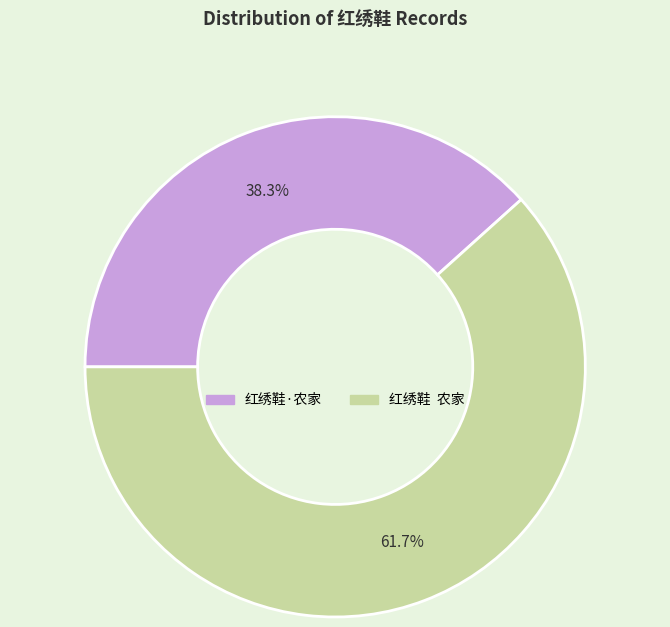

What is the total percentage of 红绣鞋·农家 and 红绣鞋 农家?

100.0%